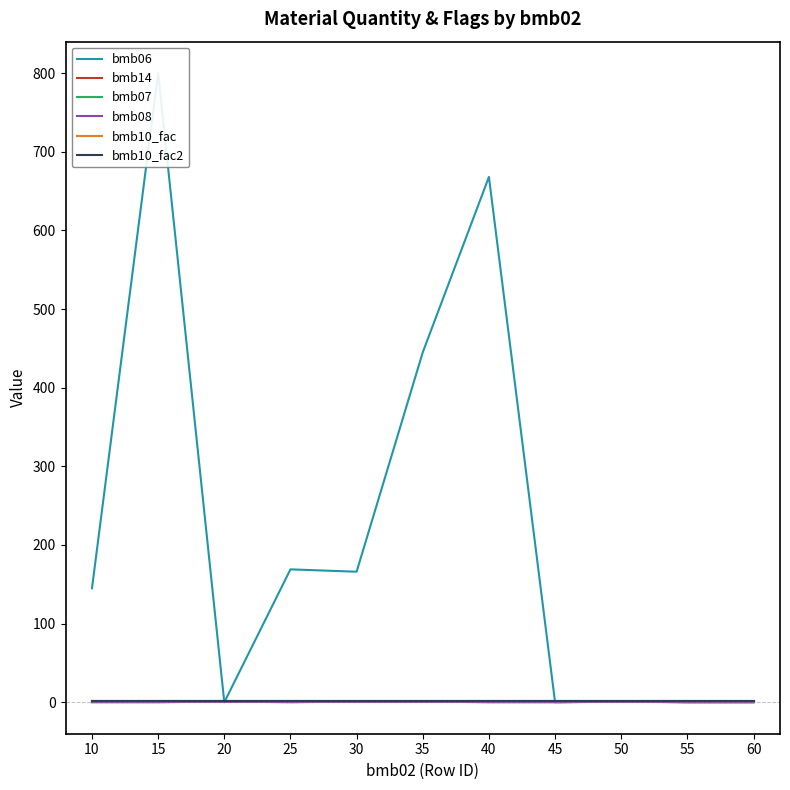

Which series has the largest range (max minus min)?

bmb06